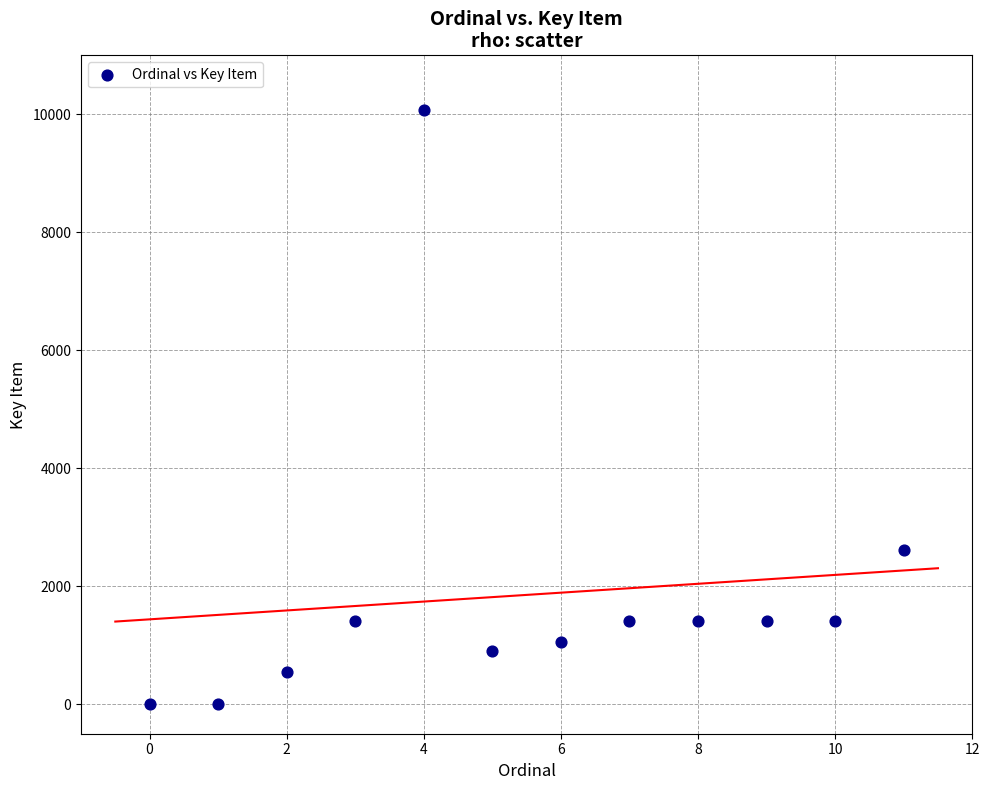

What is the average Y value?

1853